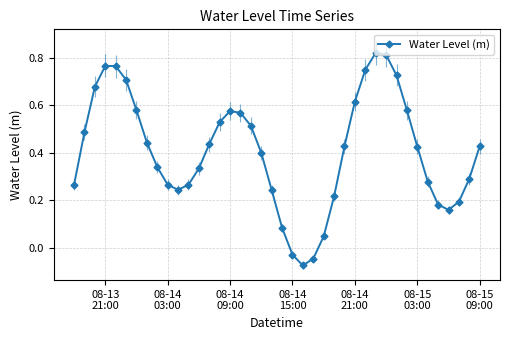

True or false: the data has more than 2 interior local peaks.

True